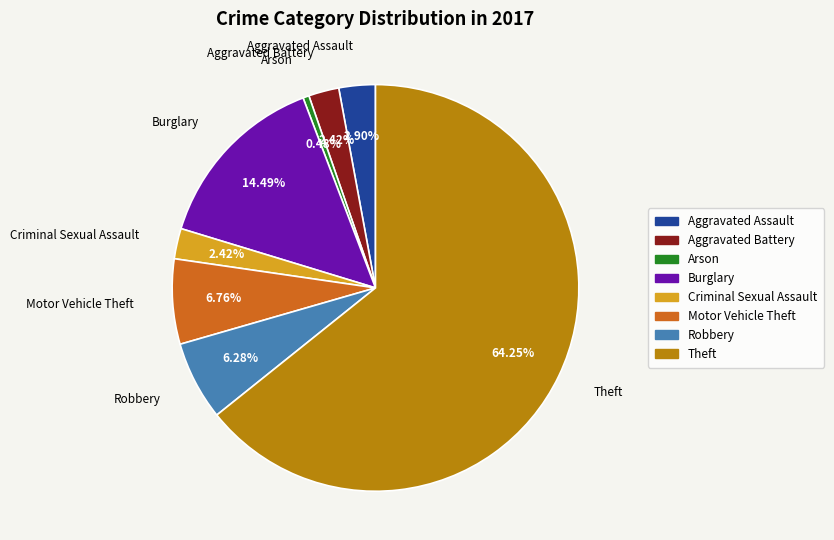

How many segments does this pie chart have?

8